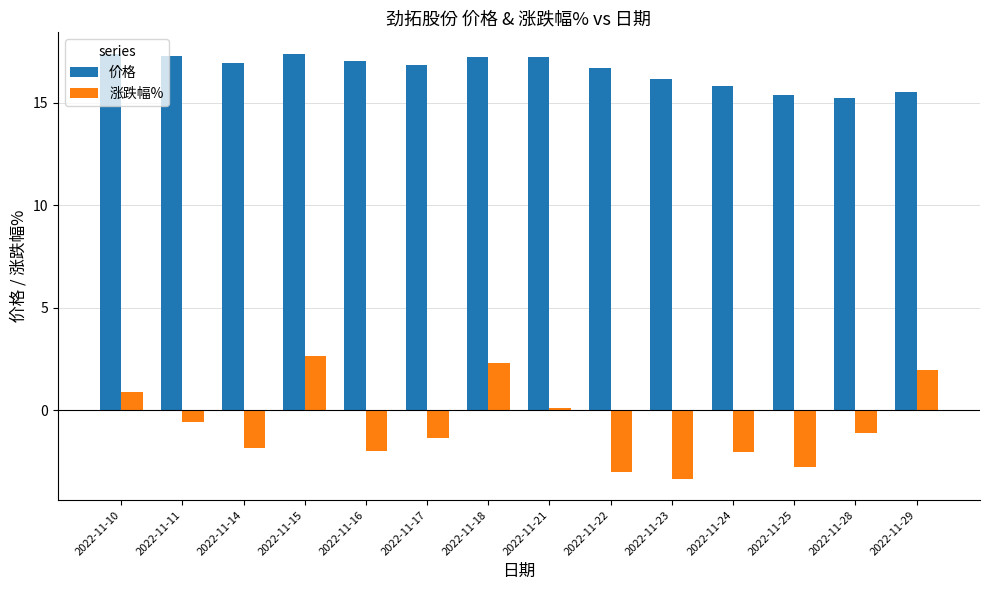

True or false: 价格 has a value of 21.8 at 2022-11-29.

False